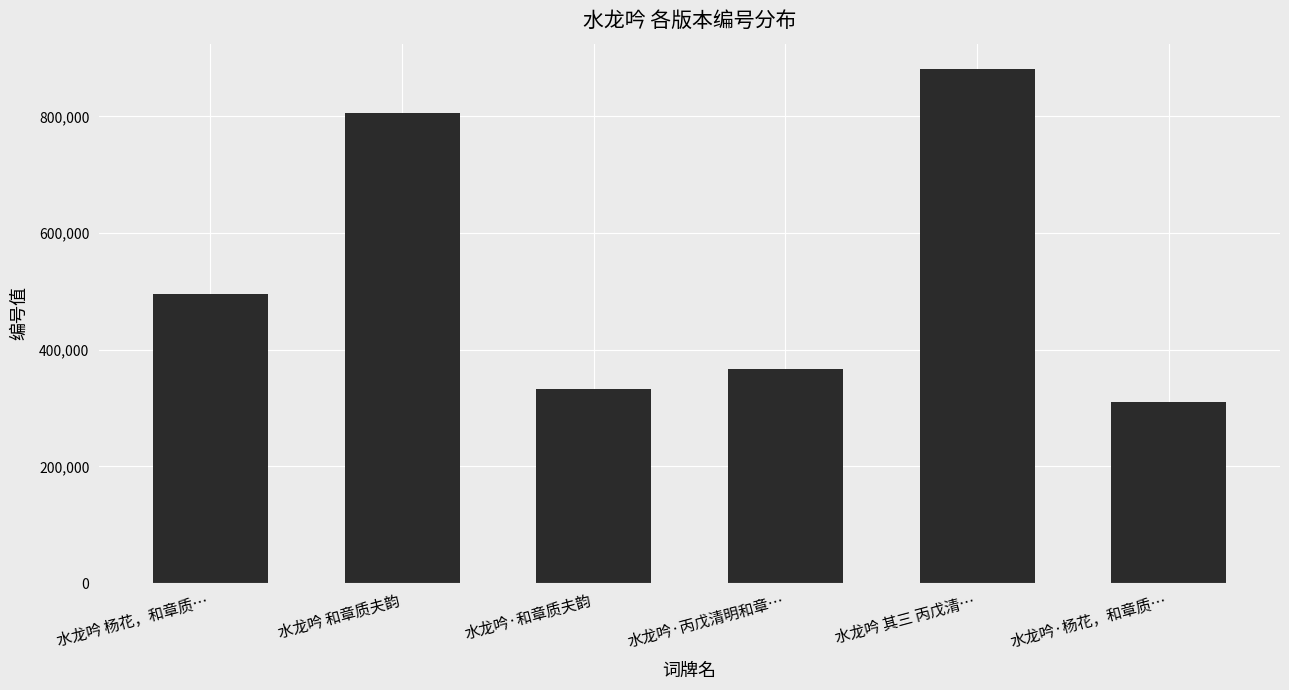

Reading left to right, extract all data points from this chart.

水龙吟 杨花，和章质…=495698	水龙吟 和章质夫韵=805148	水龙吟·和章质夫韵=332224	水龙吟·丙戊清明和章…=366990	水龙吟 其三 丙戊清…=880672	水龙吟·杨花，和章质…=310718